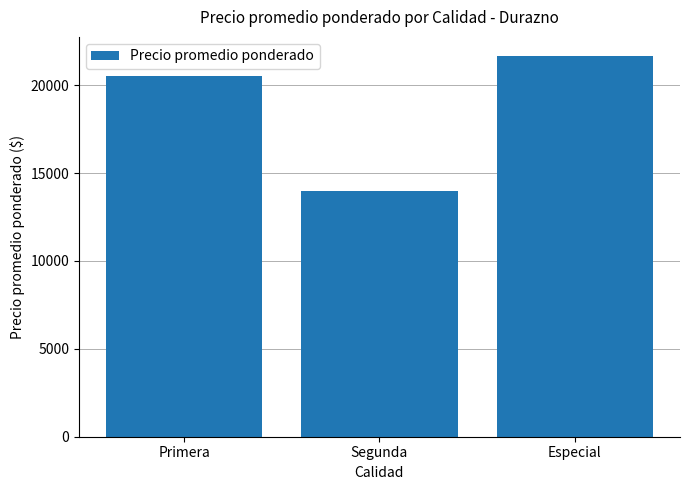

What is the value of the 3rd bar from the left?

21667